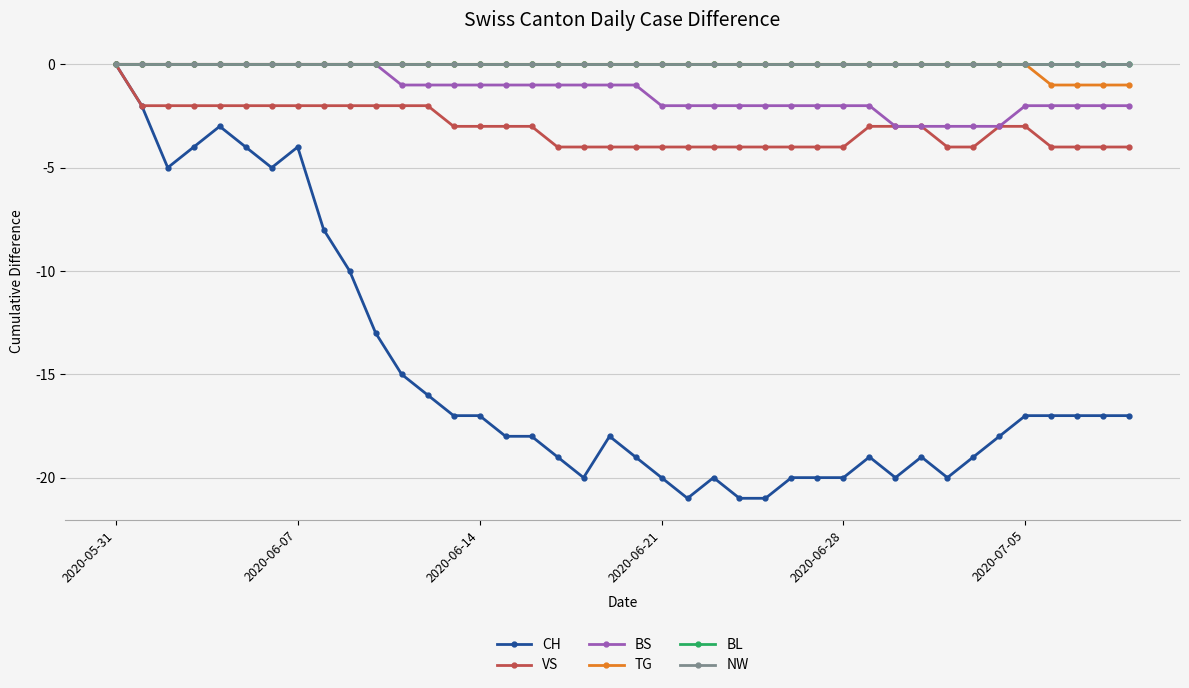

Reading left to right, extract all data points from this chart.

CH: 0	-2	-5	-4	-3	-4	-5	-4	-8	-10	-13	-15	-16	-17	-17	-18	-18	-19	-20	-18	-19	-20	-21	-20	-21	-21	-20	-20	-20	-19	-20	-19	-20	-19	-18	-17	-17	-17	-17	-17
VS: 0	-2	-2	-2	-2	-2	-2	-2	-2	-2	-2	-2	-2	-3	-3	-3	-3	-4	-4	-4	-4	-4	-4	-4	-4	-4	-4	-4	-4	-3	-3	-3	-4	-4	-3	-3	-4	-4	-4	-4
BS: 0	0	0	0	0	0	0	0	0	0	0	-1	-1	-1	-1	-1	-1	-1	-1	-1	-1	-2	-2	-2	-2	-2	-2	-2	-2	-2	-3	-3	-3	-3	-3	-2	-2	-2	-2	-2
TG: 0	0	0	0	0	0	0	0	0	0	0	0	0	0	0	0	0	0	0	0	0	0	0	0	0	0	0	0	0	0	0	0	0	0	0	0	-1	-1	-1	-1
BL: 0	0	0	0	0	0	0	0	0	0	0	0	0	0	0	0	0	0	0	0	0	0	0	0	0	0	0	0	0	0	0	0	0	0	0	0	0	0	0	0
NW: 0	0	0	0	0	0	0	0	0	0	0	0	0	0	0	0	0	0	0	0	0	0	0	0	0	0	0	0	0	0	0	0	0	0	0	0	0	0	0	0